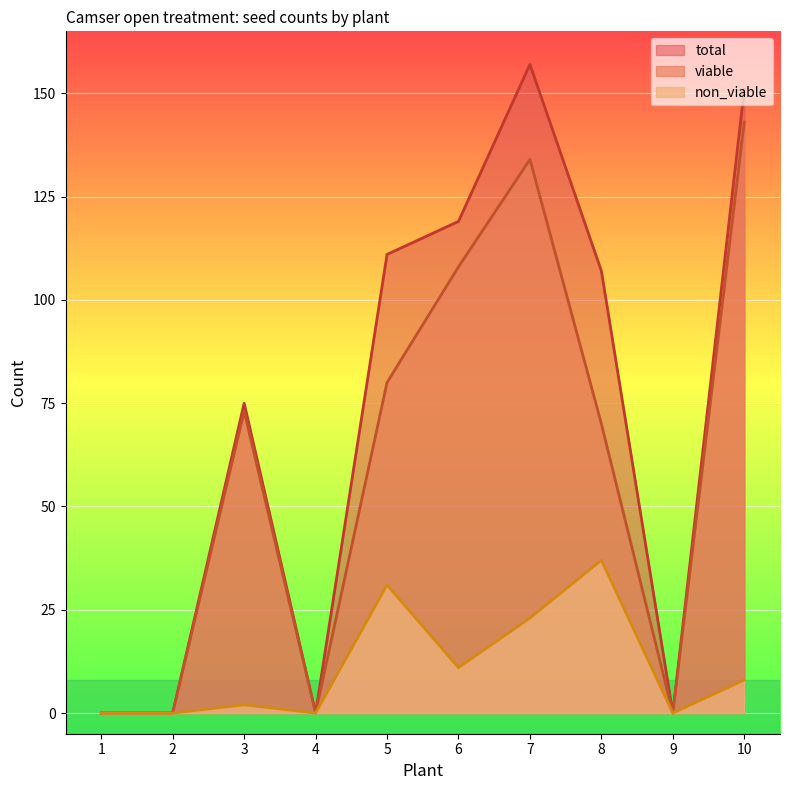

Where does the viable series first go above 73?

5